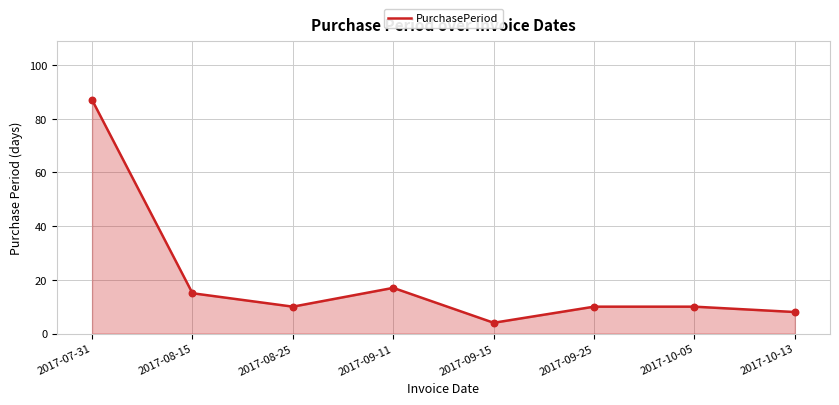

Between 2017-09-15 and 2017-07-31, which is larger?

2017-07-31